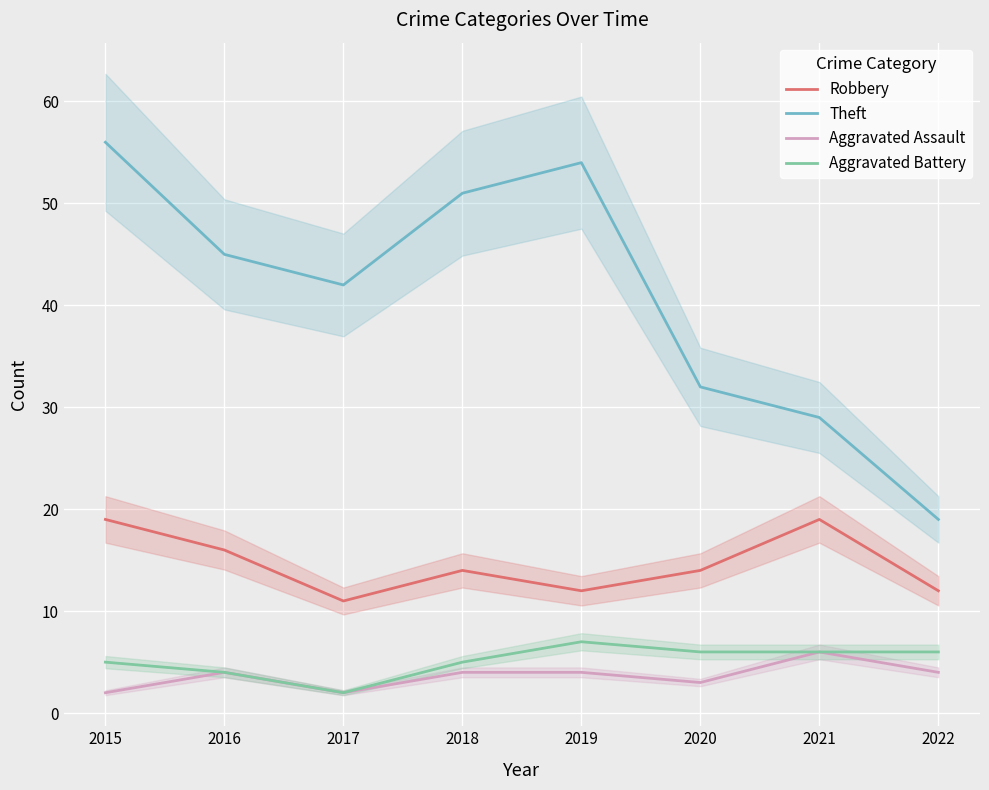

Which series has the largest total across all categories?

Theft